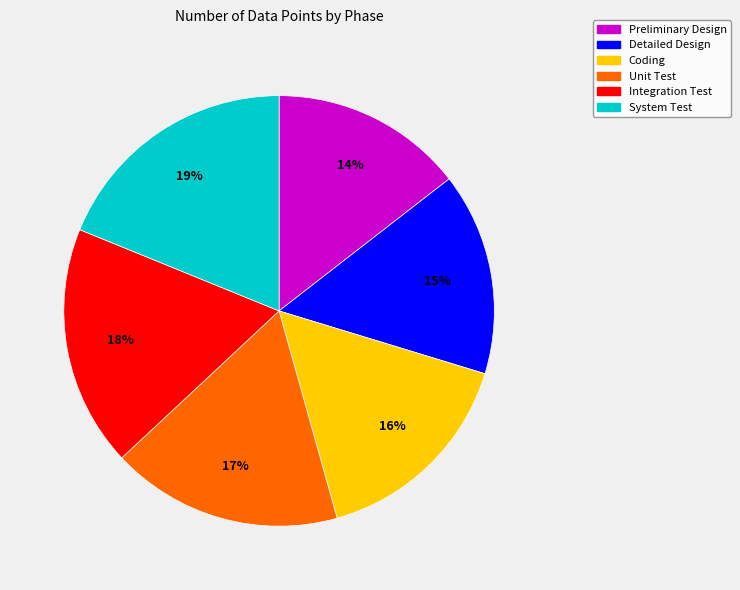

Combined, do System Test and Integration Test account for over 50%?

No